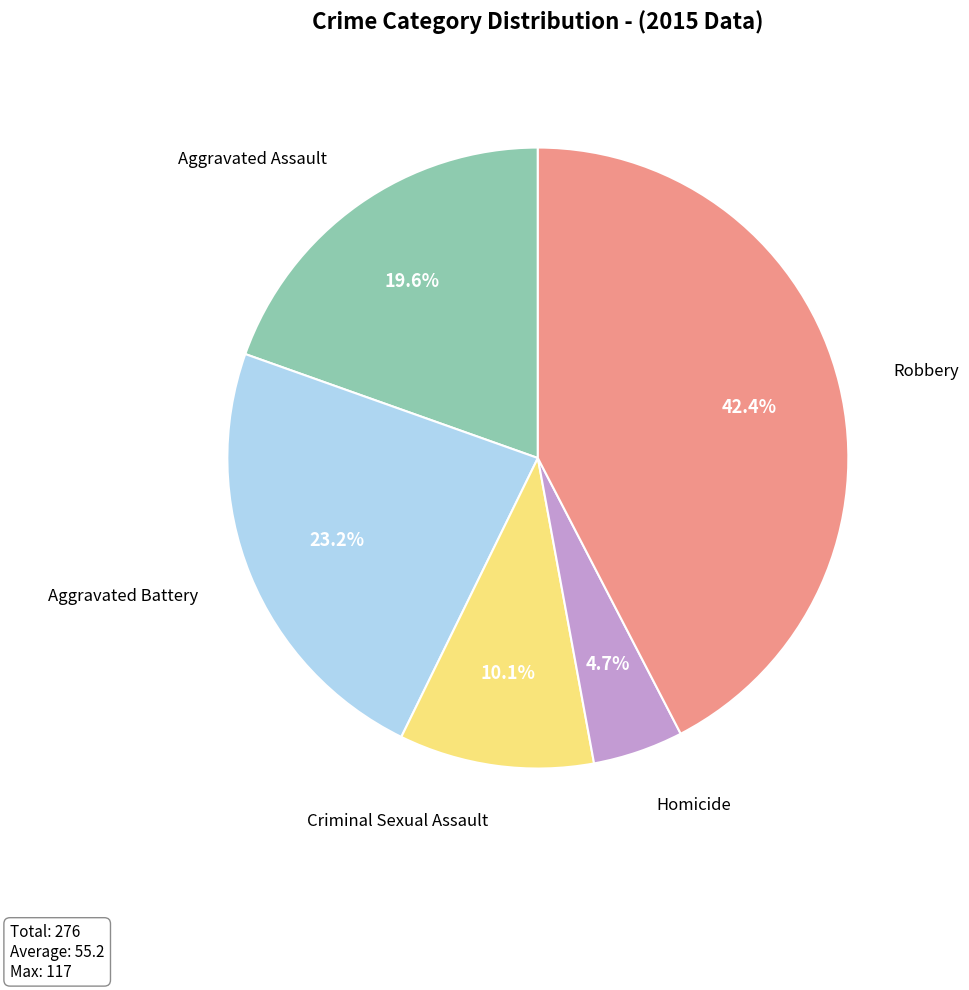

Does any single category account for the majority?

No